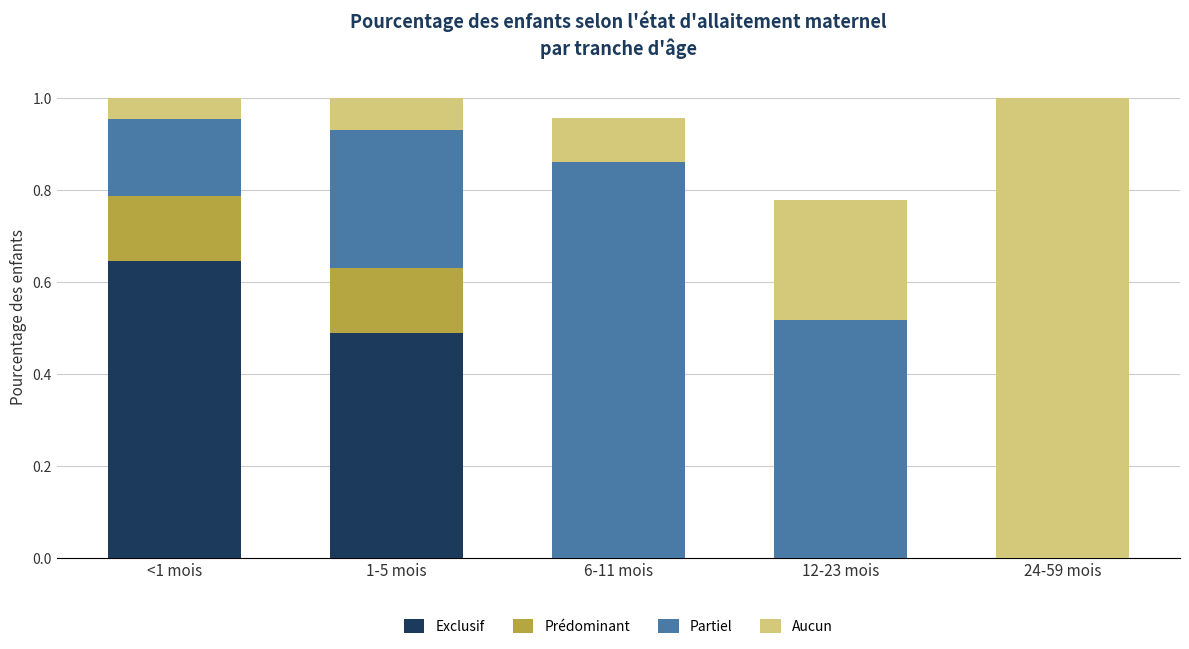

What is the total value across all series at 12-23 mois?

0.8